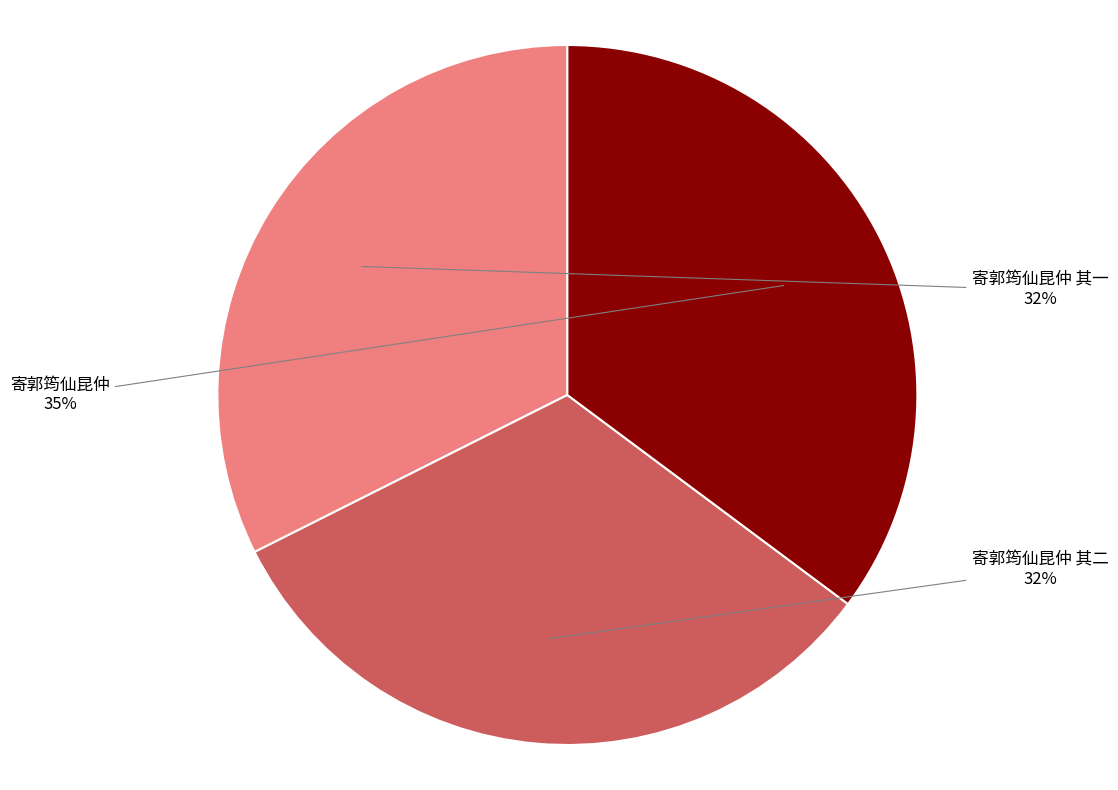

Do 寄郭筠仙昆仲 and 寄郭筠仙昆仲 其一 together represent more than half of the pie?

Yes